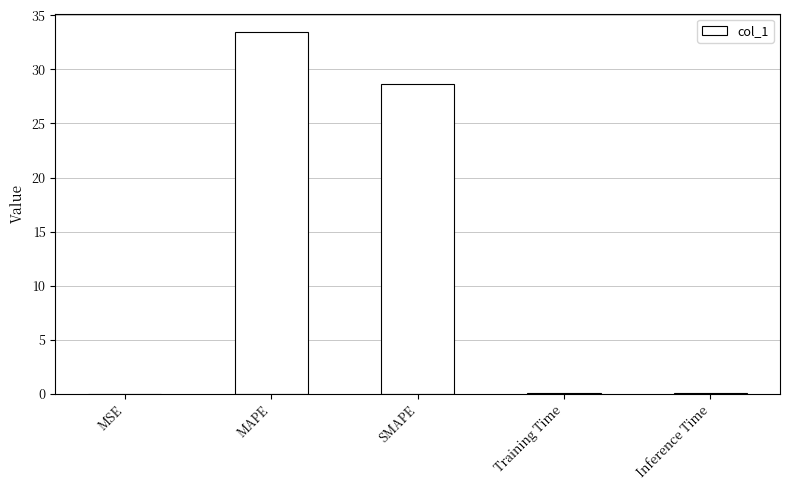

Which category has the highest value across all series?

MAPE